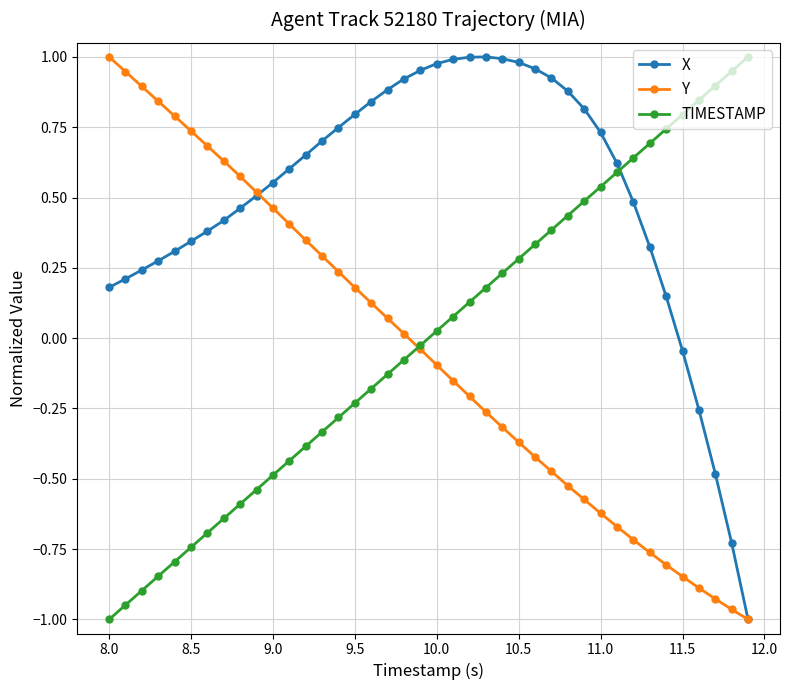

True or false: TIMESTAMP has more than 1 points higher than both neighbors.

False